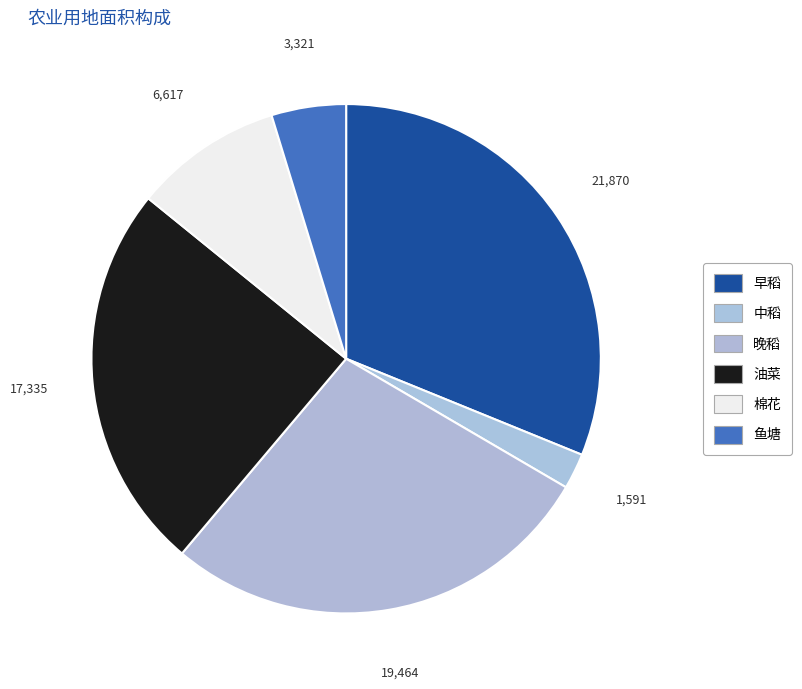

Does 油菜 represent more than half of the total?

No